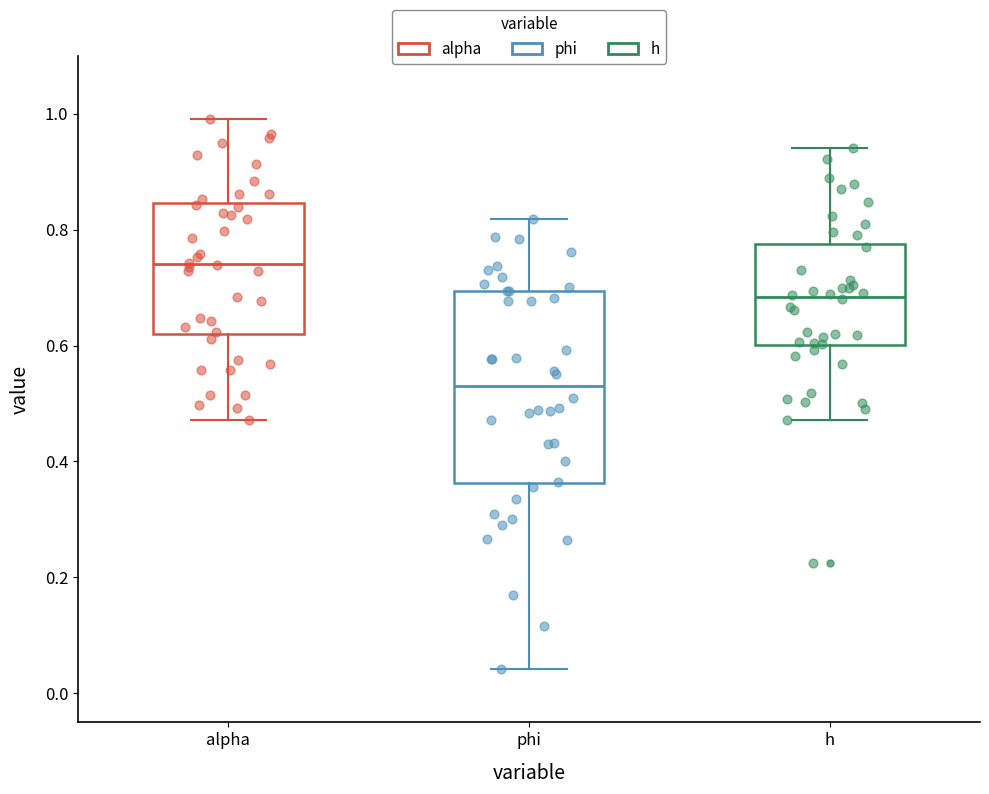

Reading left to right, transcribe this box plot: for each box, give where its median line is, the range the box spans, and where its two whiskers end, as read against the y-axis. The values are not printed on the chart, so give them approximately, as read against the axis.

alpha: median 0.74, box 0.62 to 0.84, whiskers 0.48 to 1.00
phi: median 0.52, box 0.36 to 0.70, whiskers 0.04 to 0.82
h: median 0.68, box 0.60 to 0.78, whiskers 0.48 to 0.94